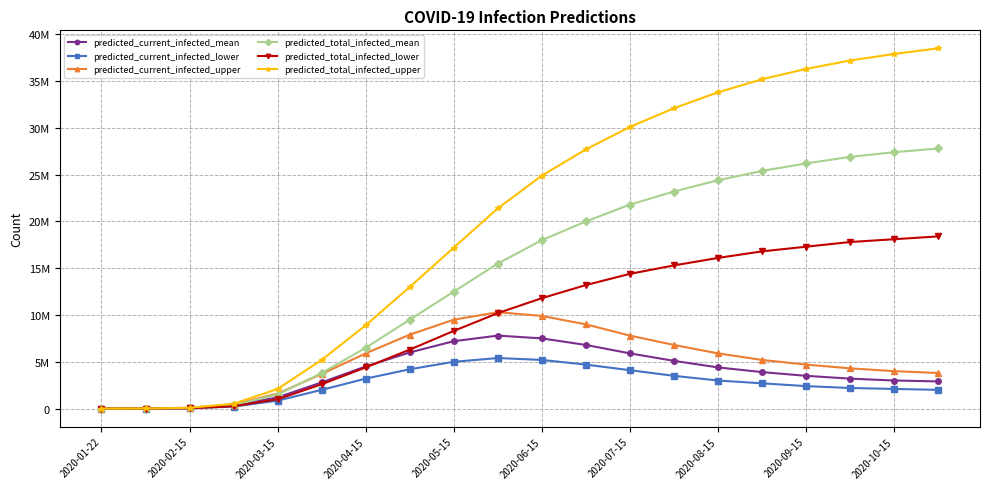

Does the chart have visible grid lines?

Yes